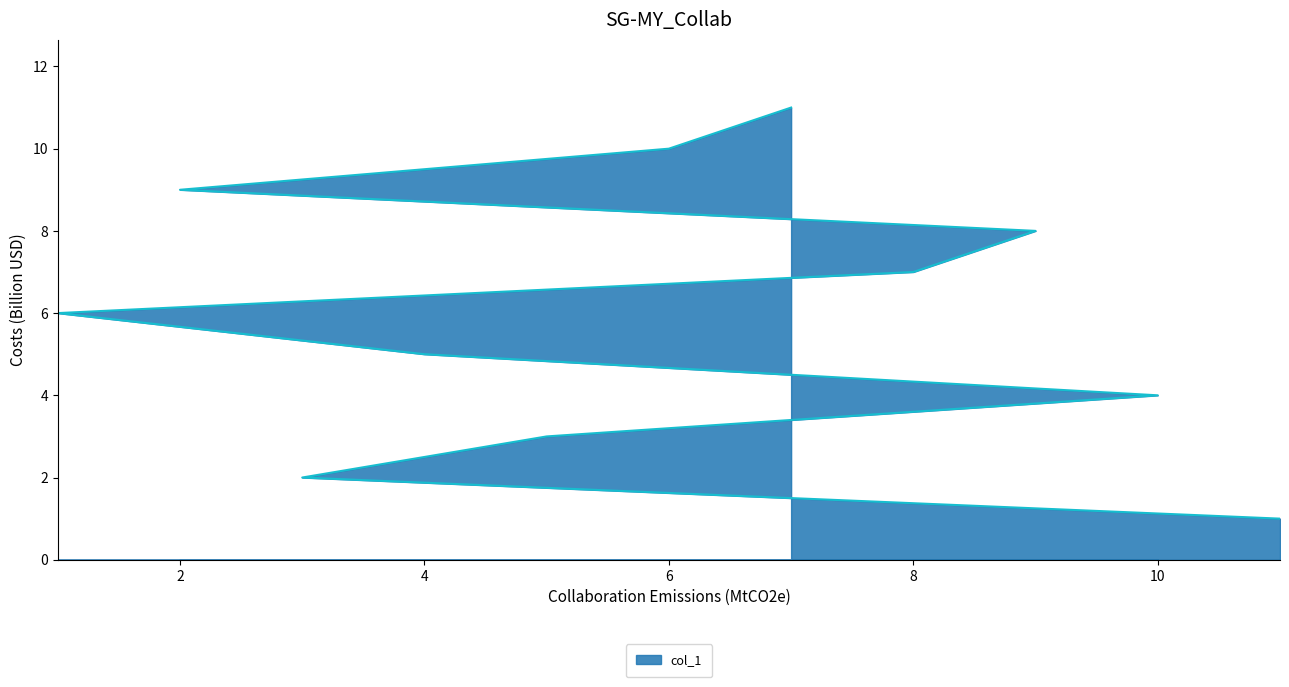

Count the number of categories in the chart.

11